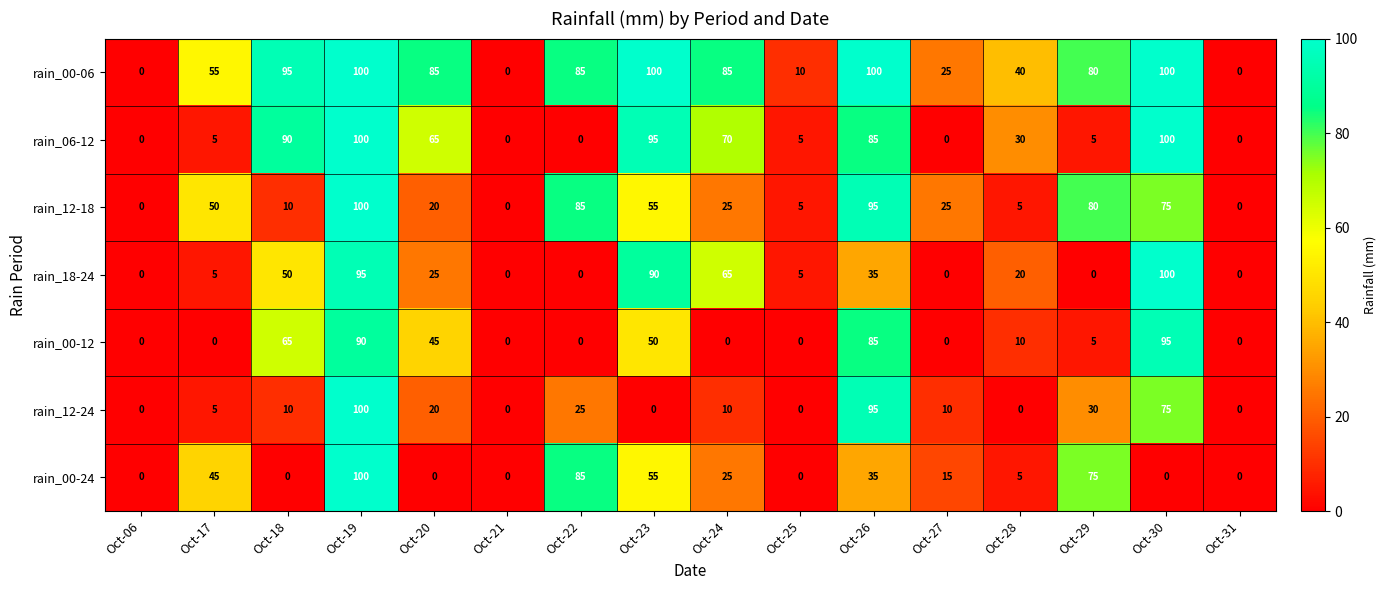

Between Oct-22 and Oct-24, which series saw the biggest shift?

rain_06-12